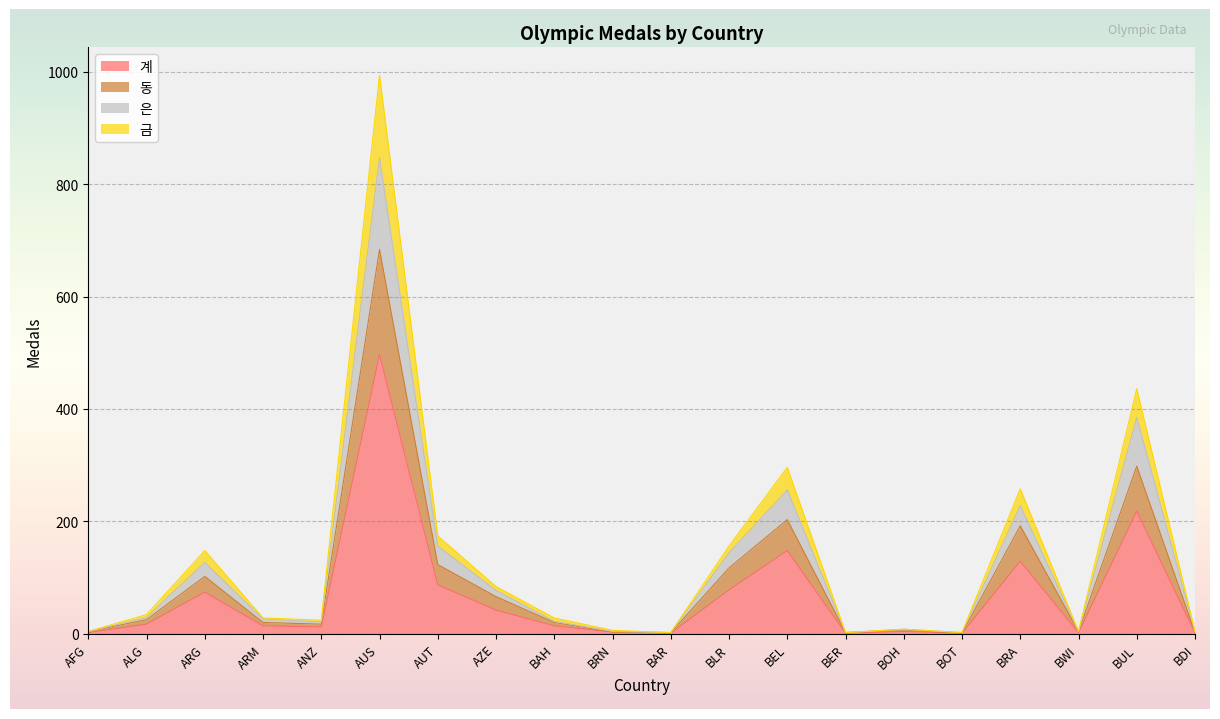

True or false: 동 has a value of 1 at BER.

False